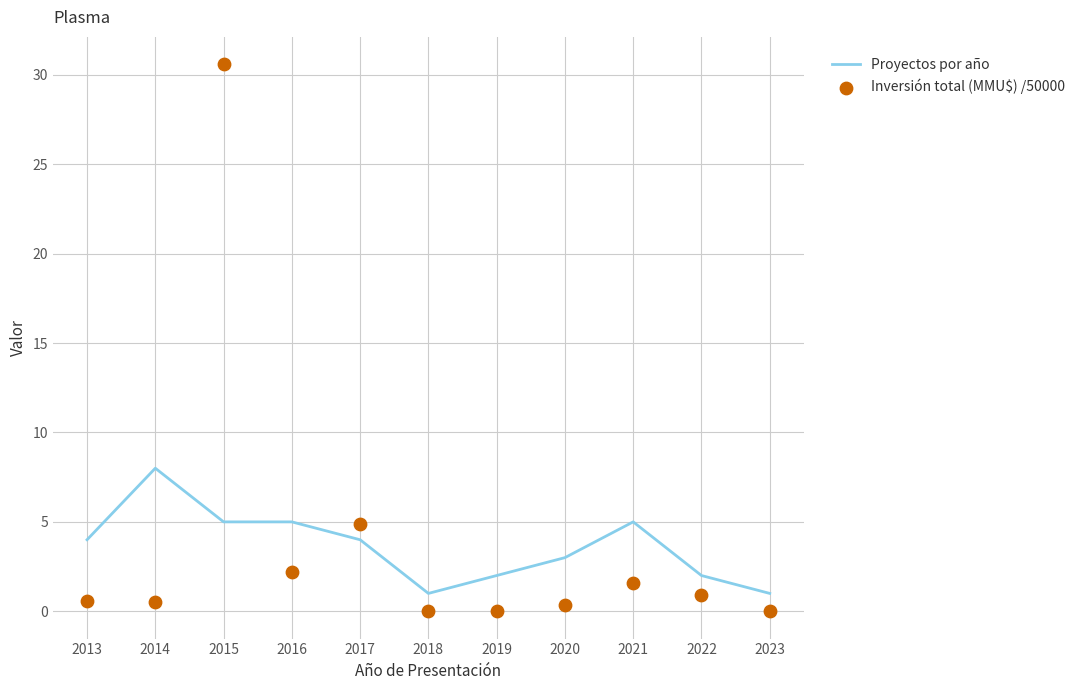

Which series has the widest spread of Y values?

Inversión total (MMU$) /50000